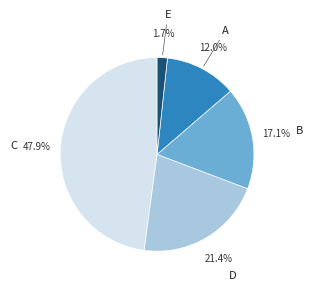

The B slice represents 17% of the pie. True or false?

True